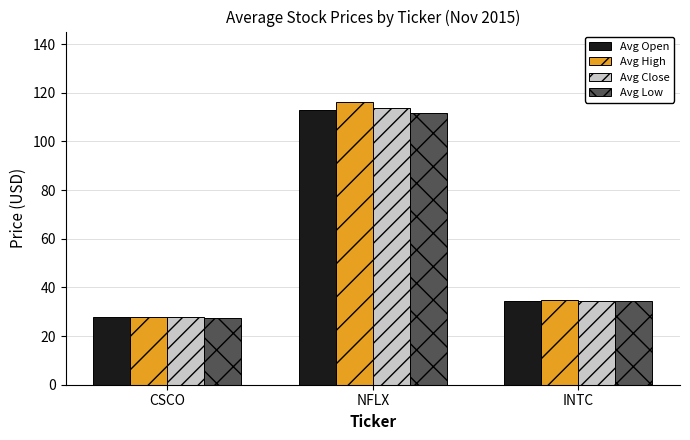

What is the total value across all series at NFLX?

454.9